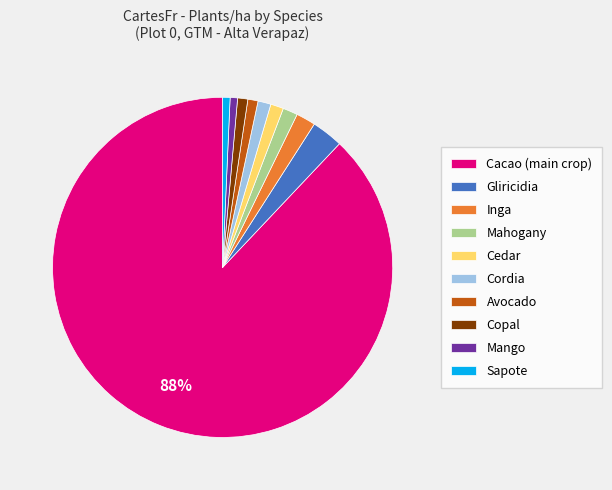

Is there a majority slice in this chart?

Yes